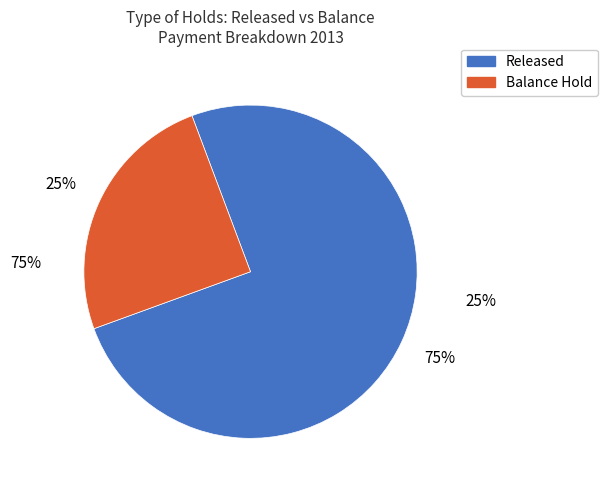

To the nearest percent, what is the average slice percentage?

50%